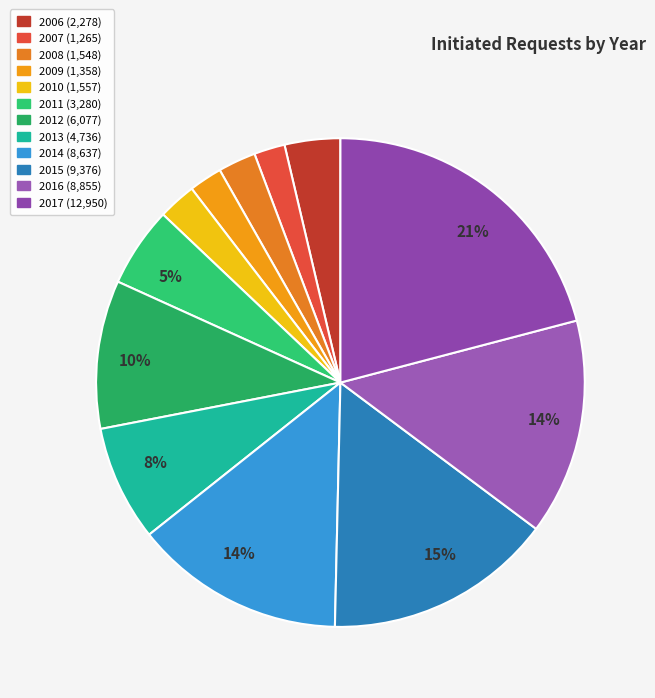

Count the number of slices in the pie.

12